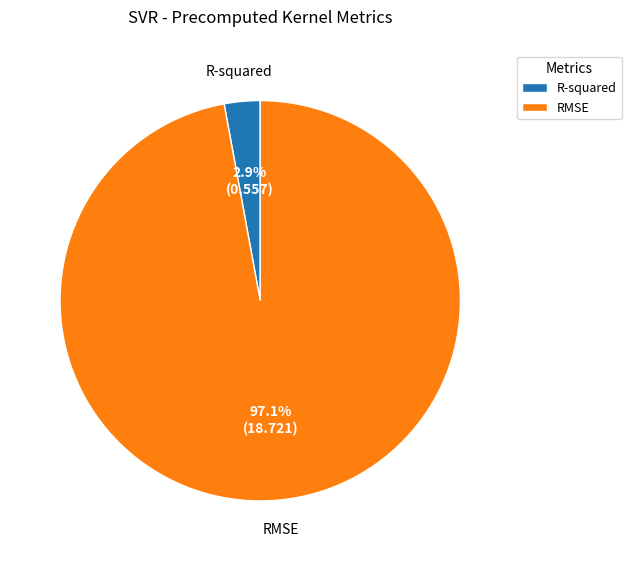

To the nearest percent, what is the difference between the RMSE and R-squared slice percentages?

94%